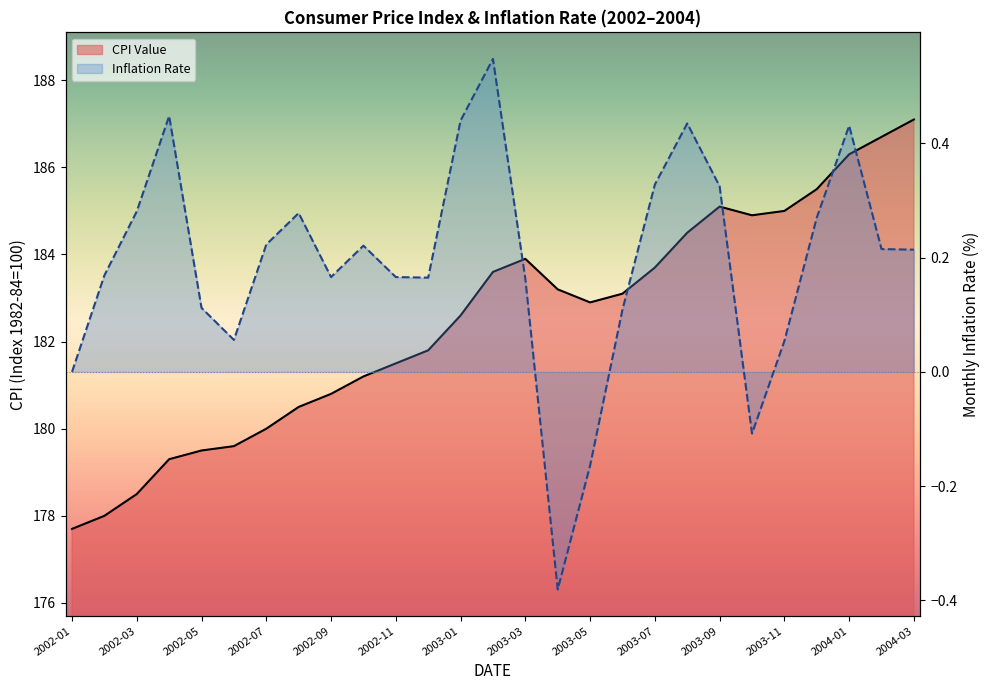

What is the approximate value of Inflation Rate at 2002-08?

0.3